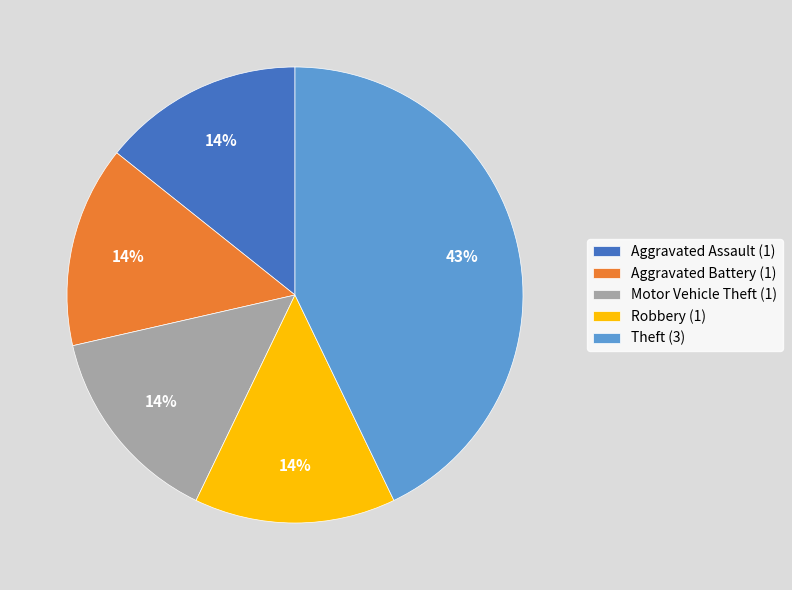

To the nearest percent, what is the difference between the largest and smallest slice percentages?

29%